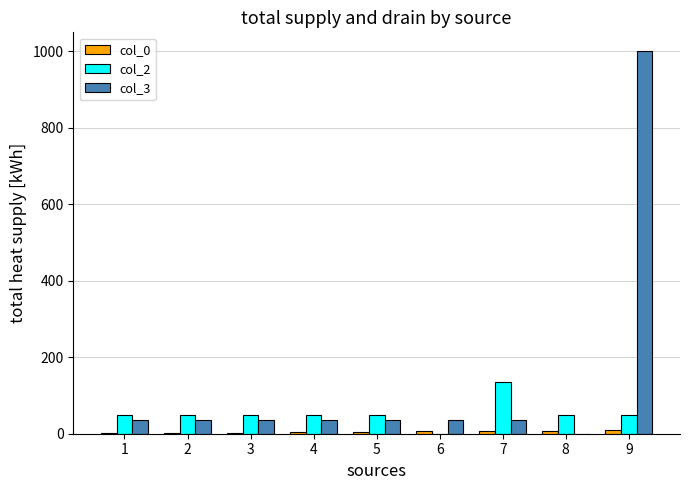

What is the difference between the col_2 values at 1 and 2?

0.1